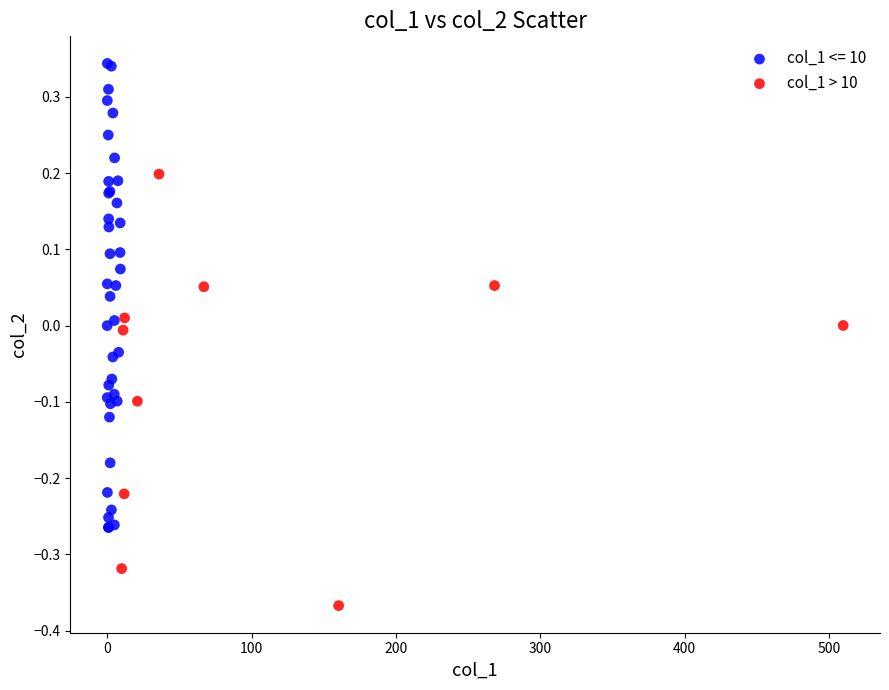

Which series contains the lowest Y value?

col_1 > 10